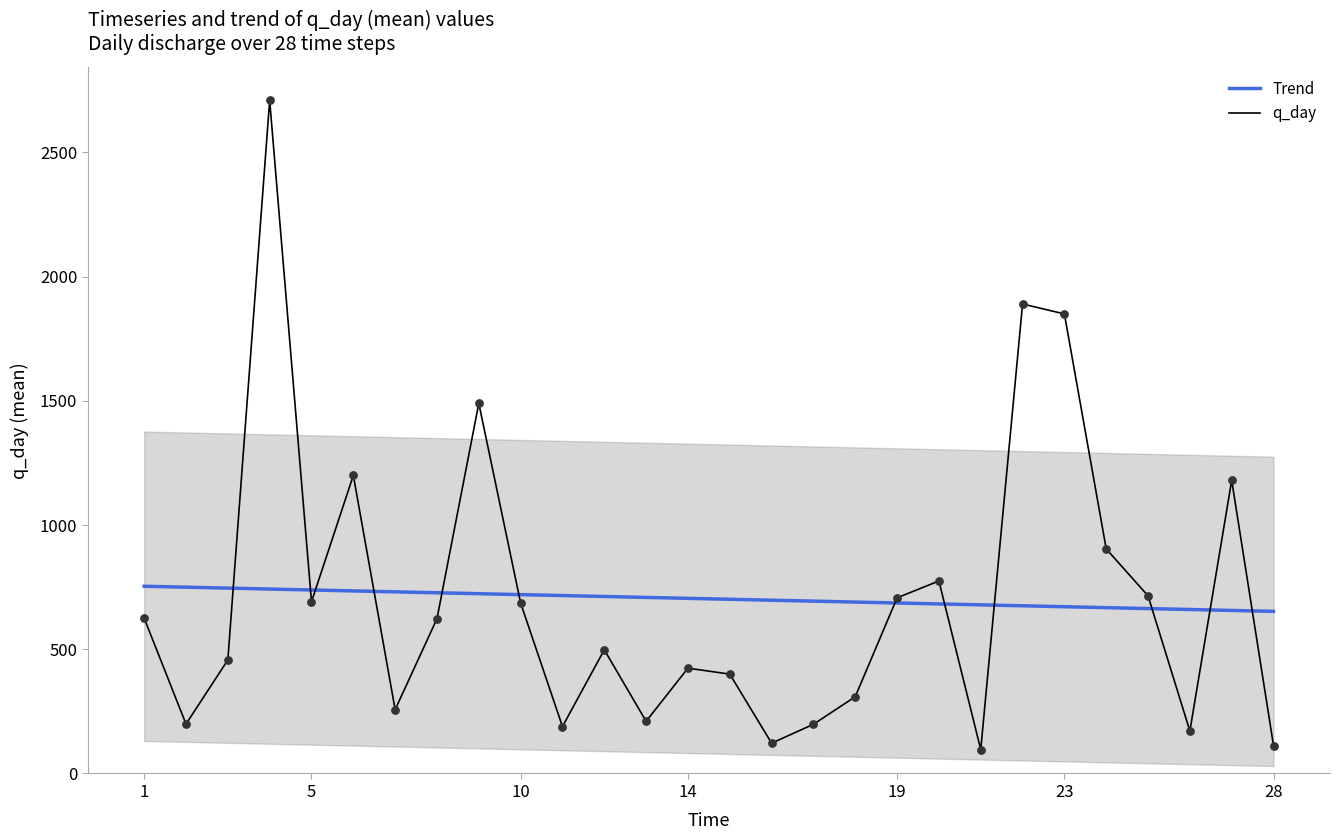

What is the total value across all series at 1?

1378.7